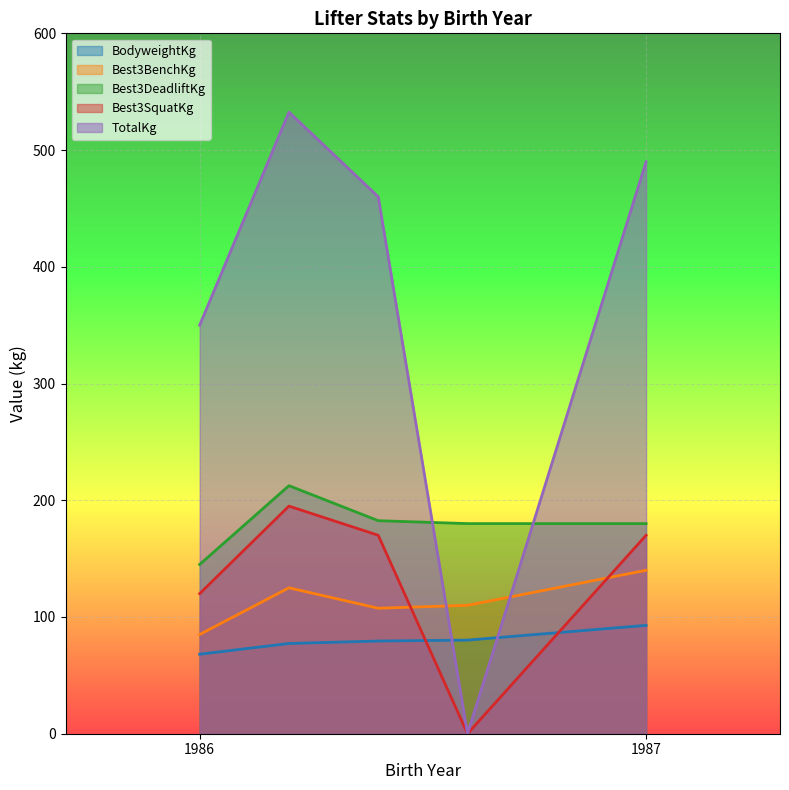

Does the chart display data point markers on the line(s)?

No